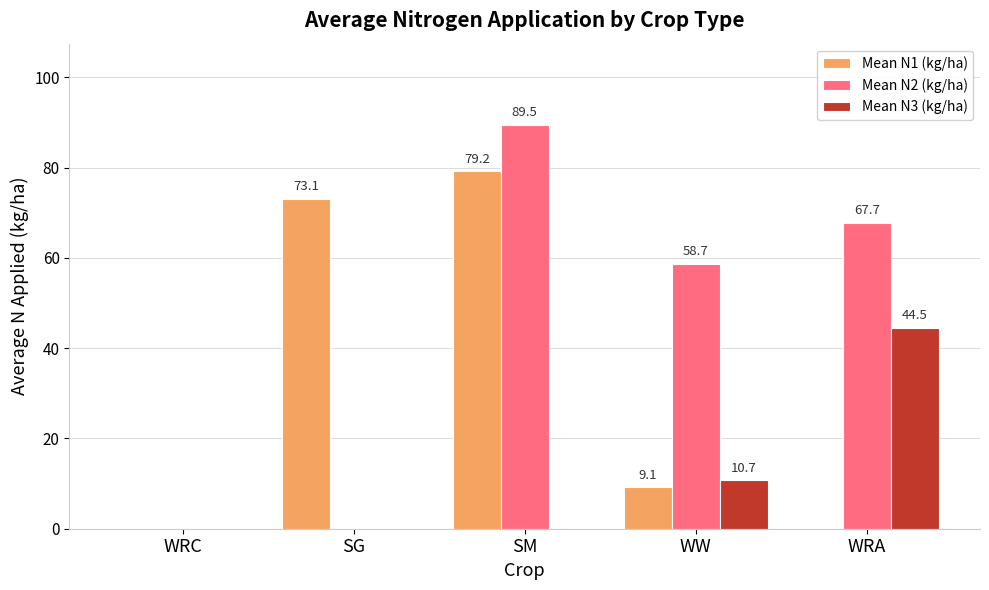

At which category does the chart reach its peak across all series?

SM